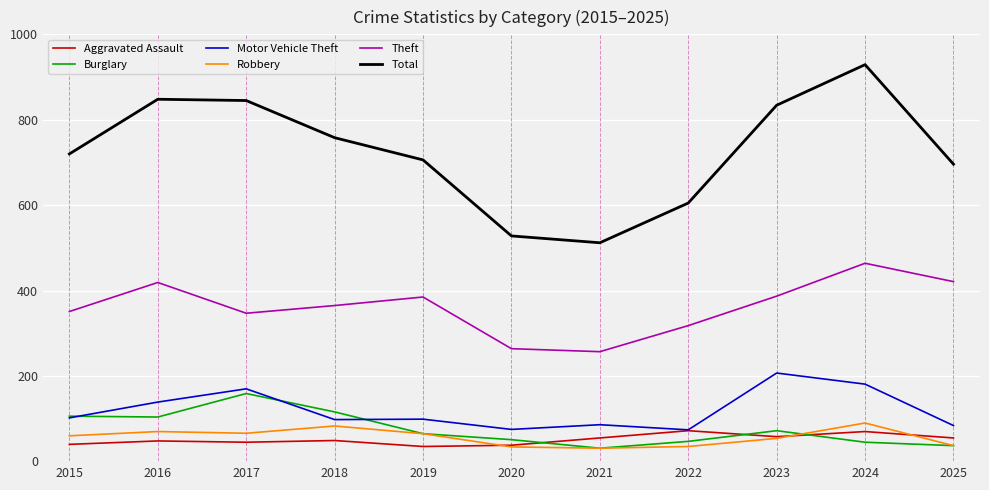

True or false: Total has a value of 720 at 2015.

True